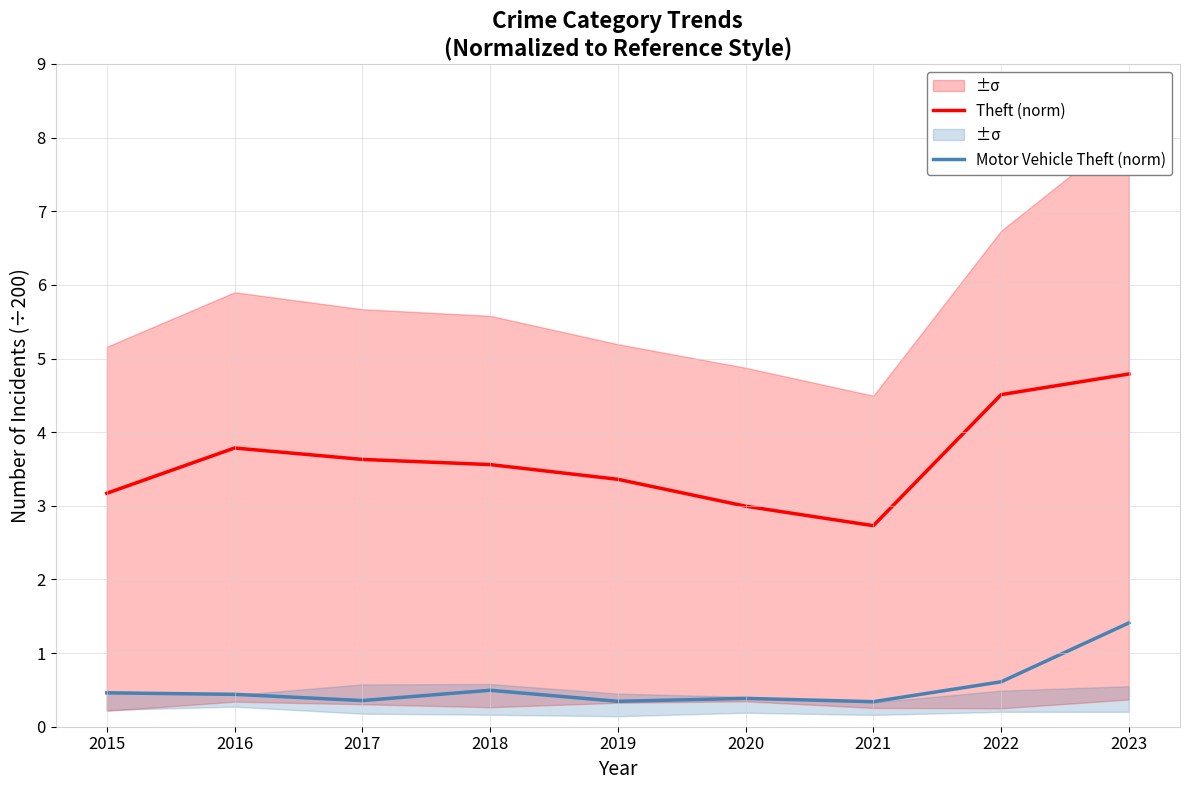

At which category does the chart reach its peak across all series?

2023